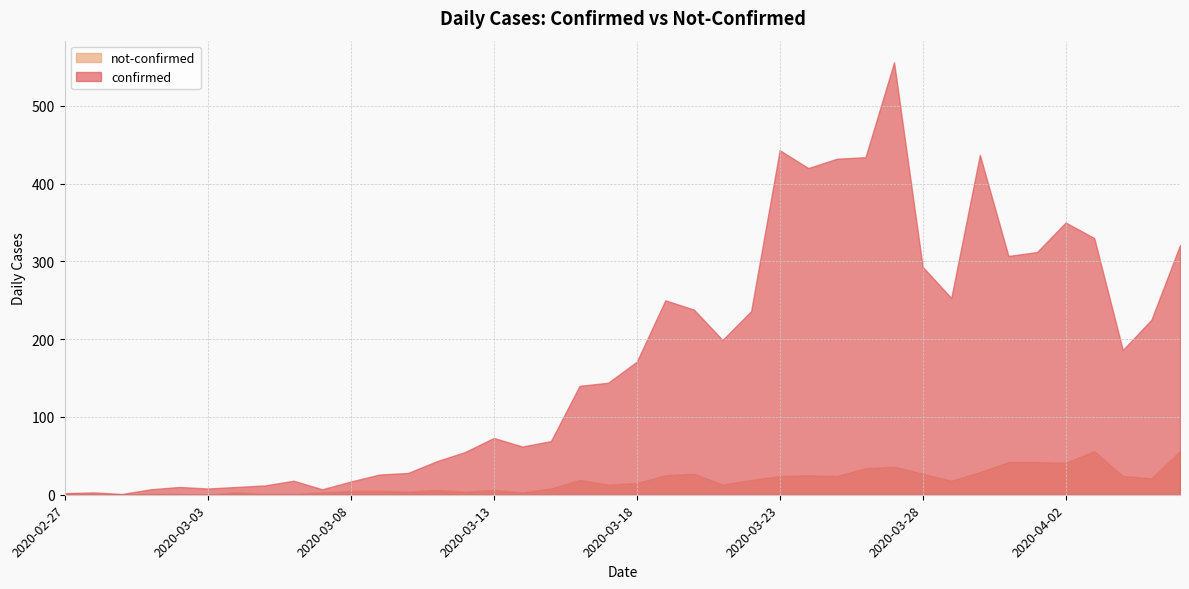

The value of not-confirmed at 2020-03-22 is 9. True or false?

False